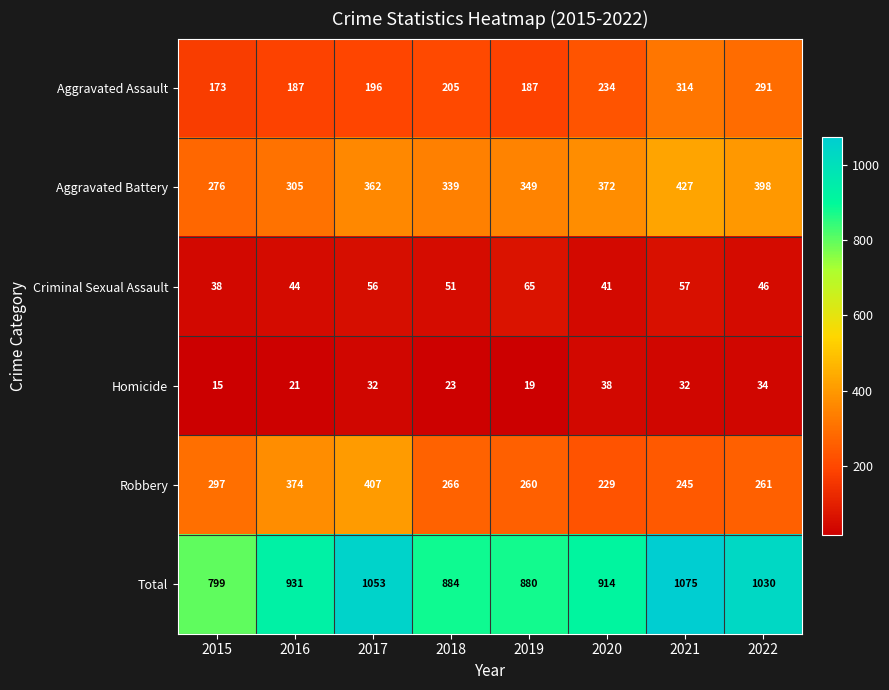

What is the total value across all series at 2022?

2060